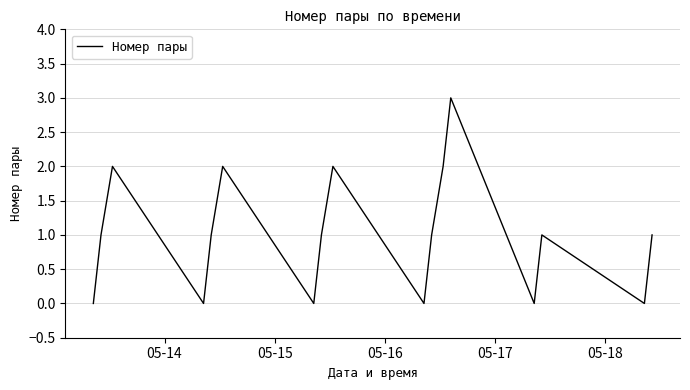

What is the greatest value displayed?

3